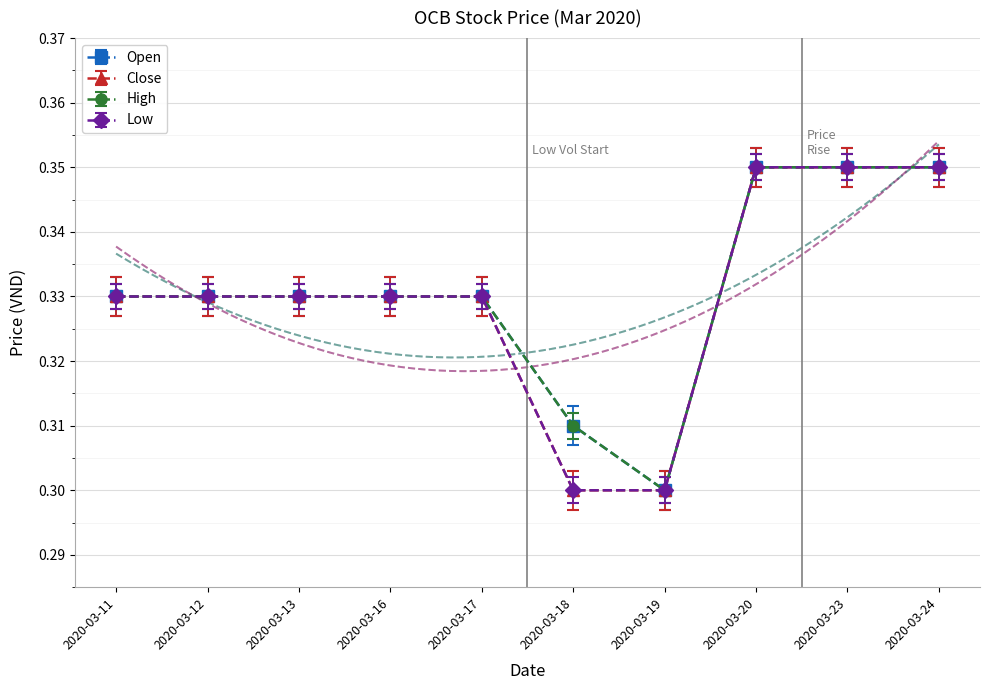

What are all the series names shown in the legend?

open, close, high, low